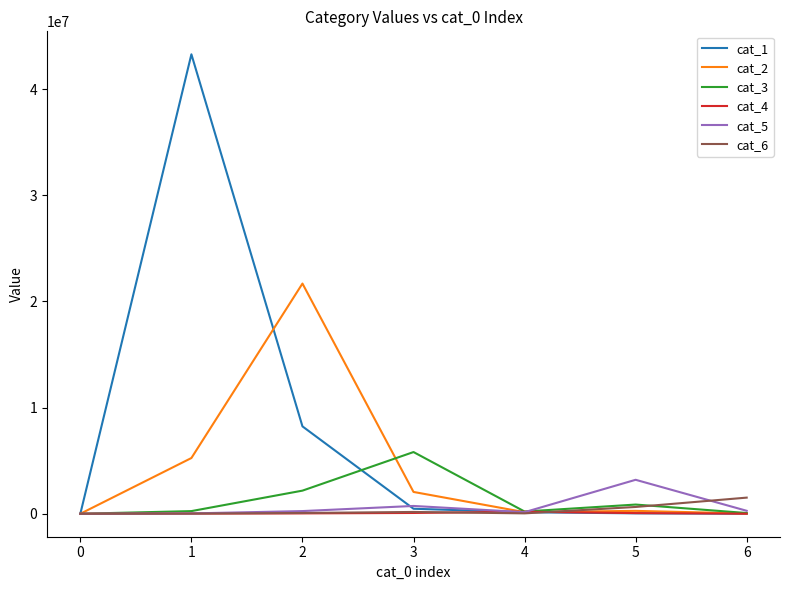

Which series has the largest total across all categories?

cat_1